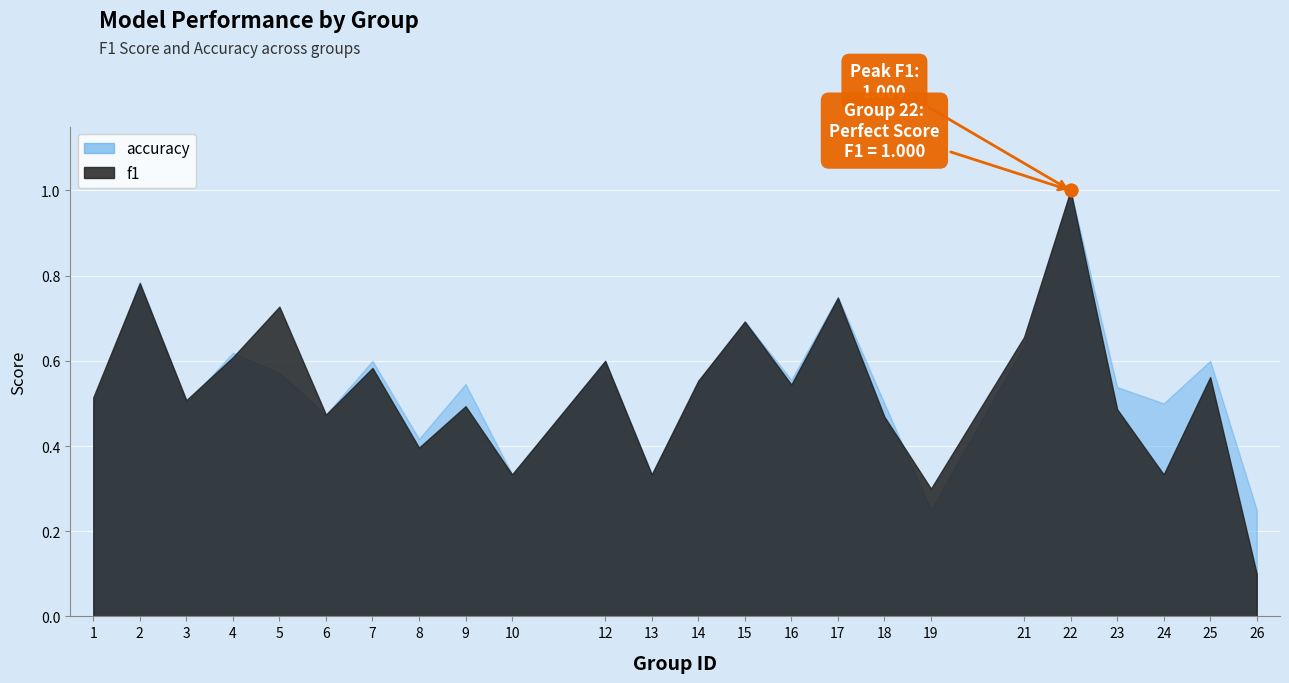

What is the difference between the maximum and minimum values in the accuracy series?

0.8